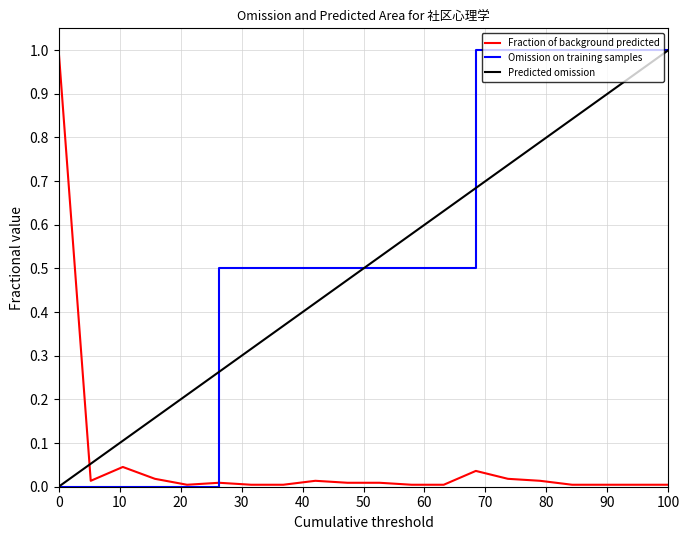

How many lines are shown in the chart?

3